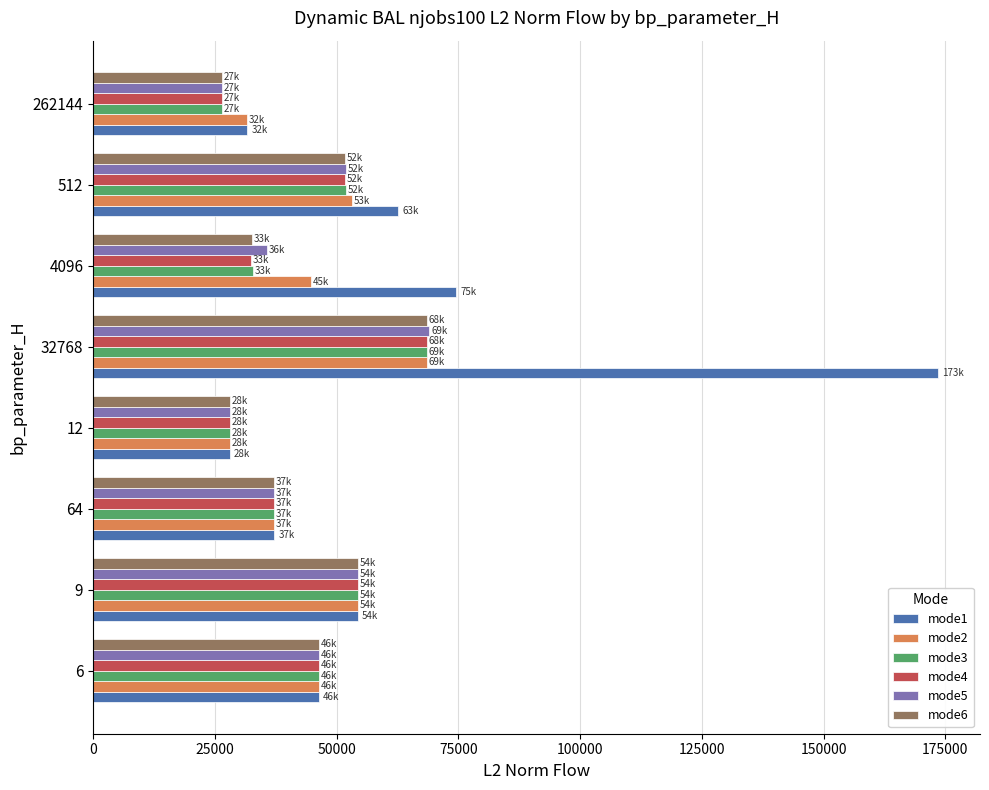

Which series has the largest range (max minus min)?

mode1